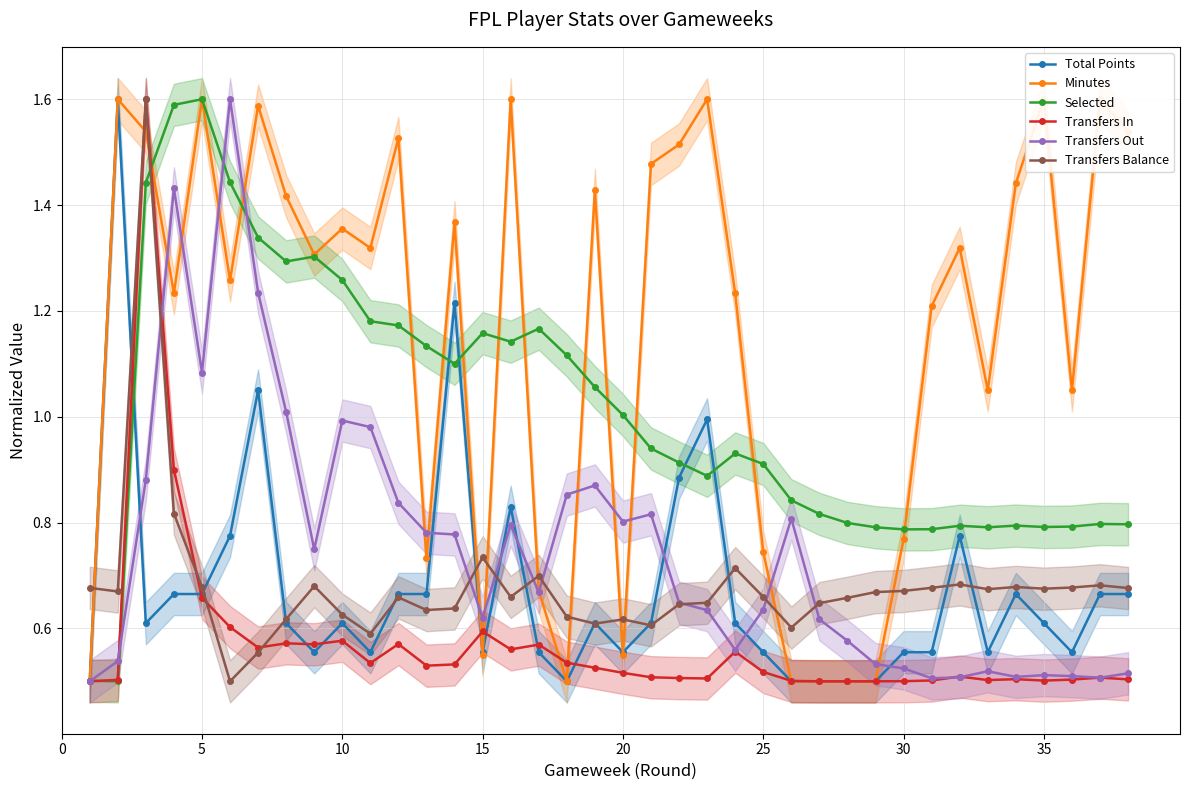

Count the number of categories in the chart.

38